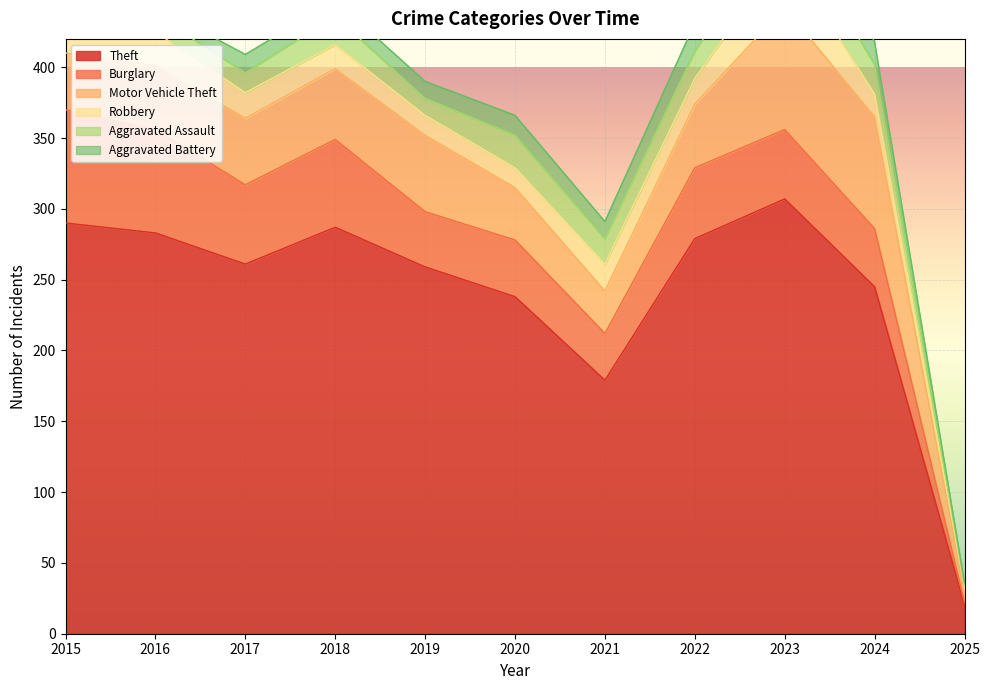

In Aggravated Assault, how many points are lower than both neighbors (excluding endpoints)?

2